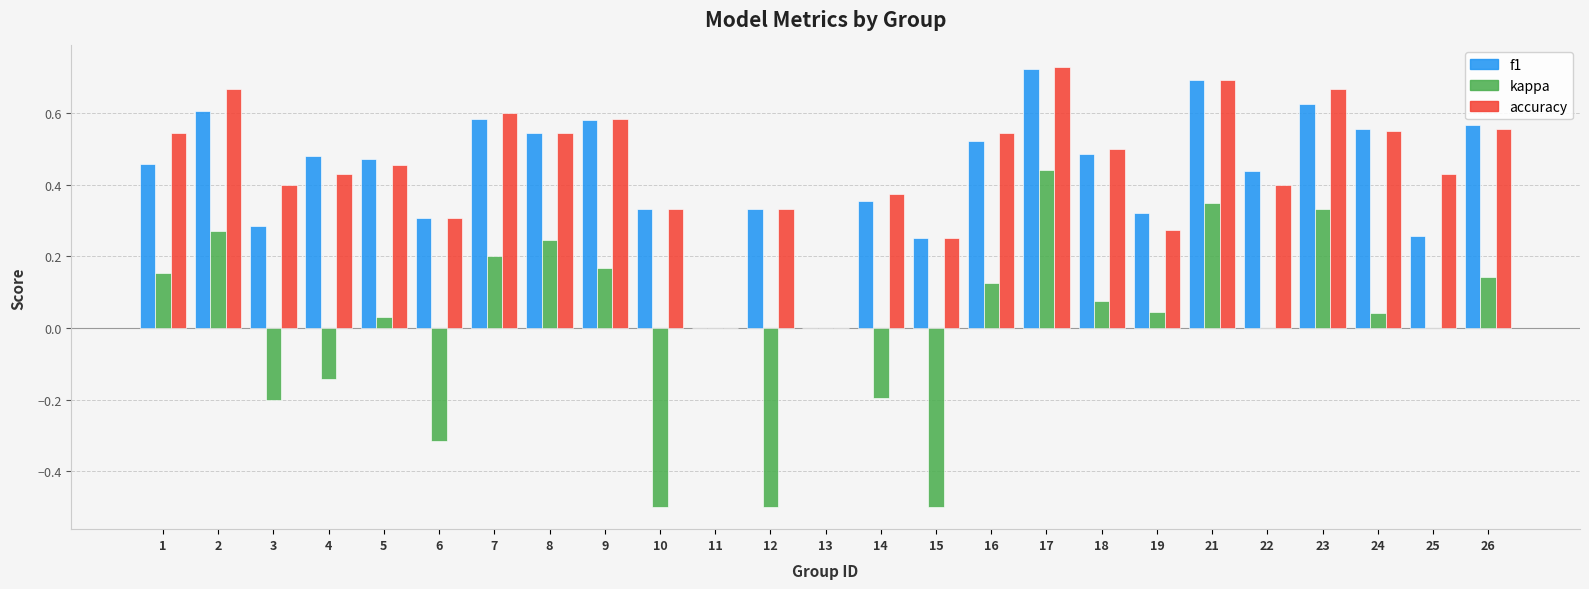

The value of f1 at 6 is 0.3. True or false?

True